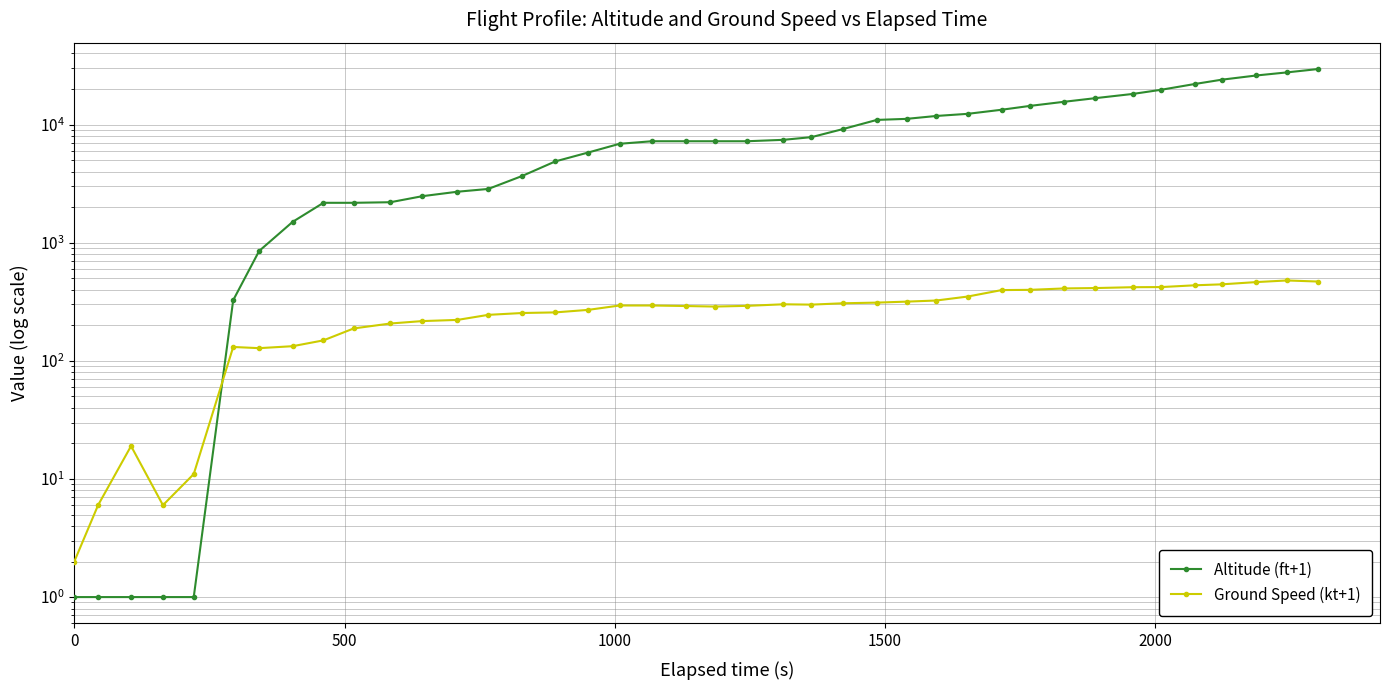

Is it true that Ground Speed (kt+1) equals 450 at 15?

False